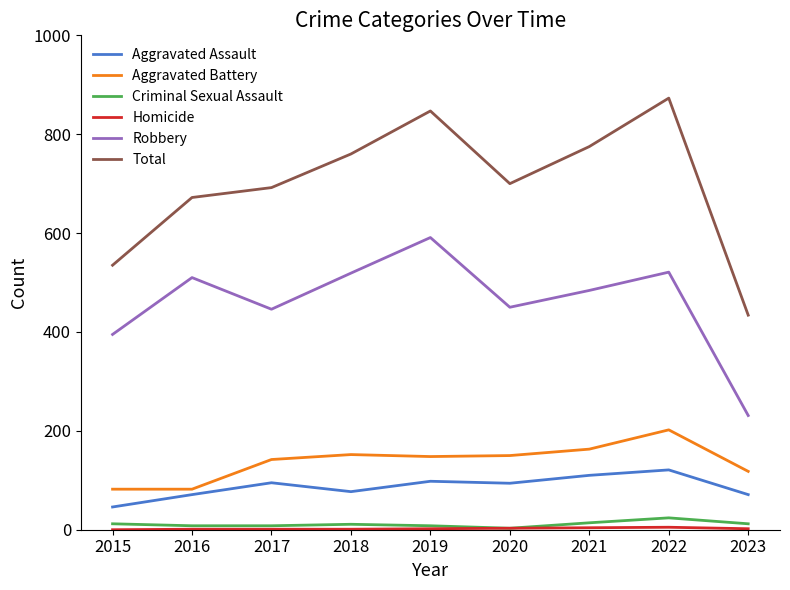

Is the value of Total at 2017 greater than the value of Criminal Sexual Assault at 2021?

Yes